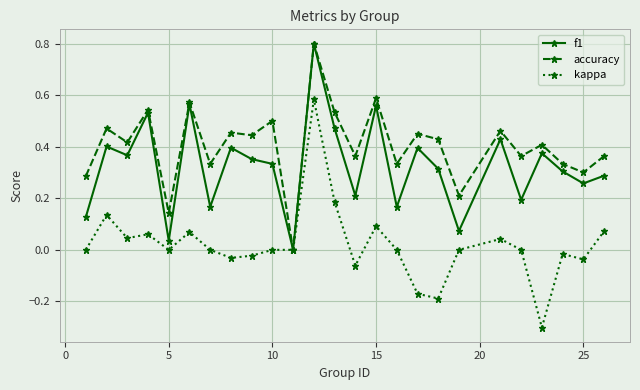

Which series has the largest total across all categories?

accuracy